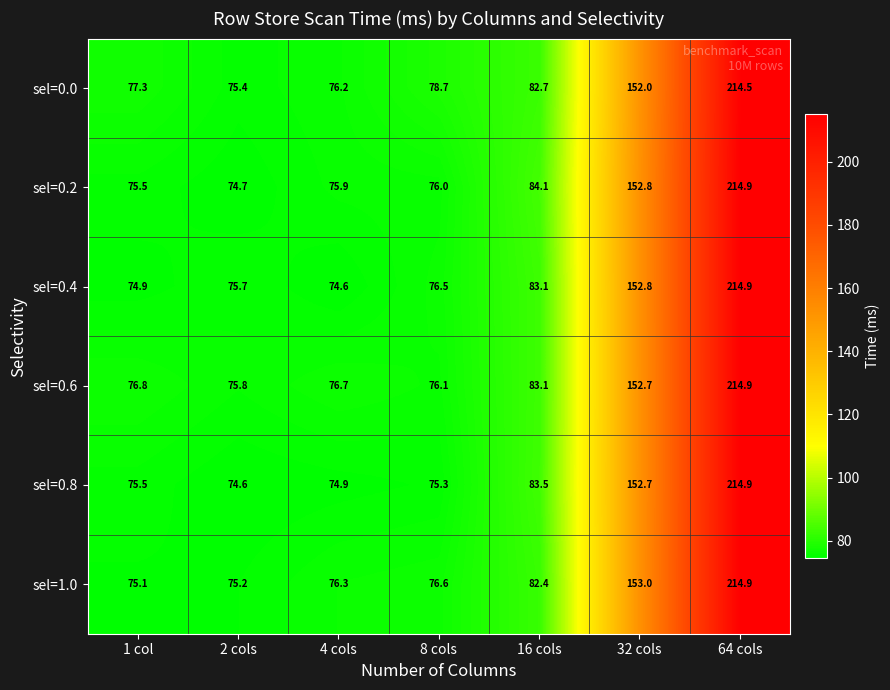

At which label is sel=1.0 closest to 145?

32 cols